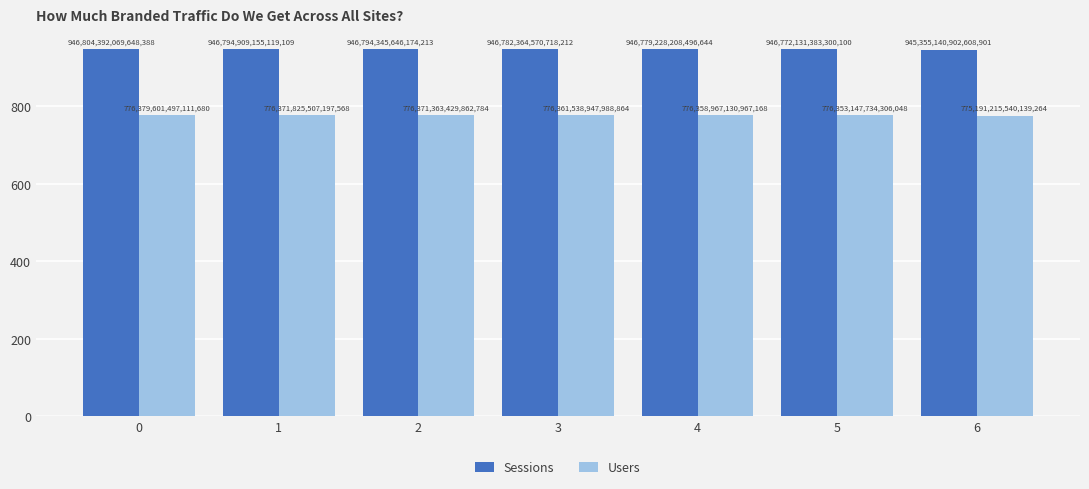

Which label corresponds to the smallest value in the chart?

6